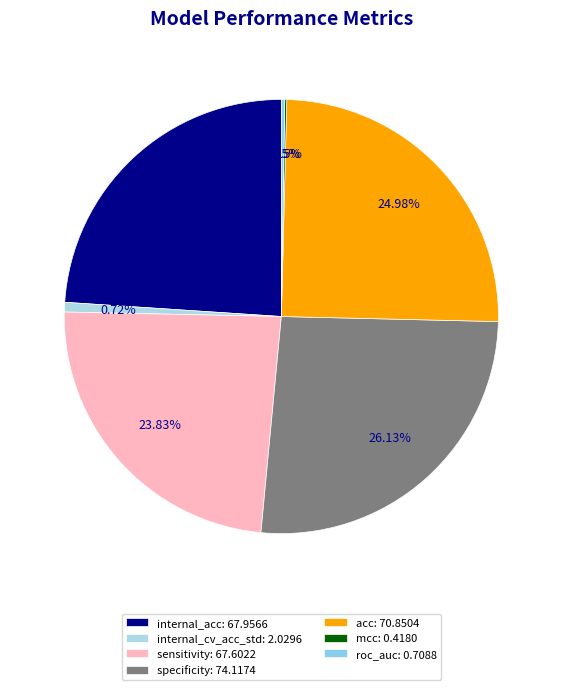

Which slice is the largest?

specificity